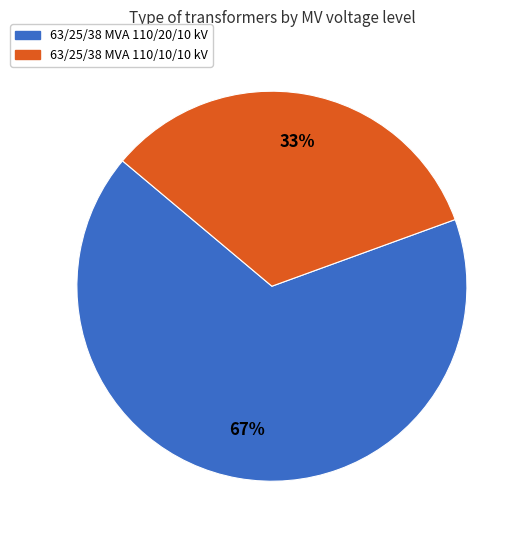

True or false: 63/25/38 MVA 110/20/10 kV accounts for 80% of the total.

False